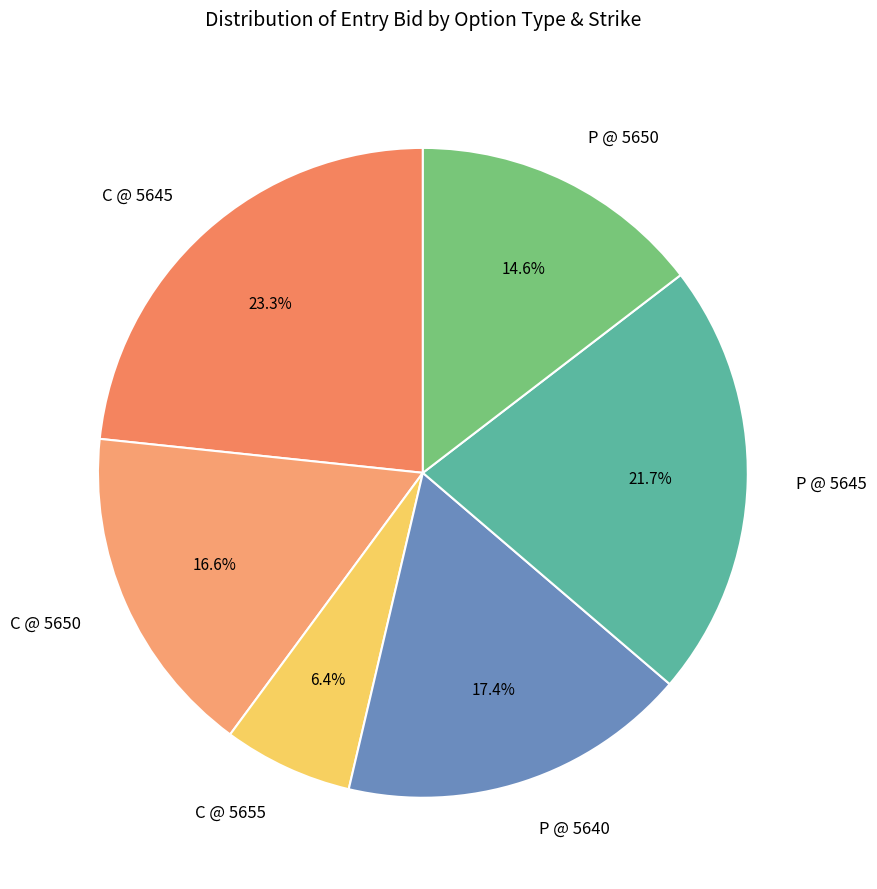

What percentage is NOT represented by C @ 5645?

76.7%